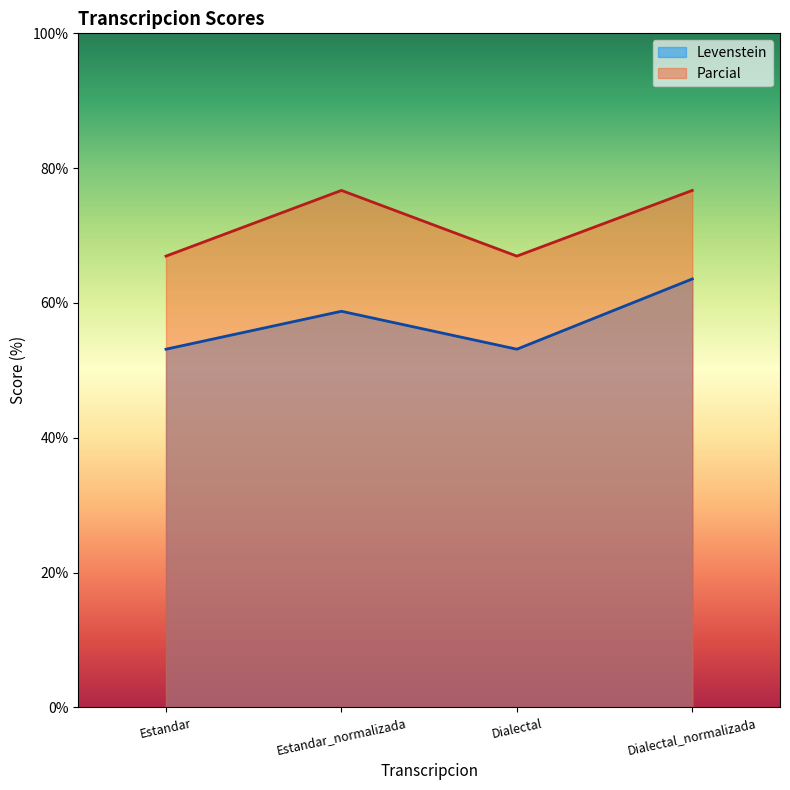

What is the average value of the Parcial series?

71.8